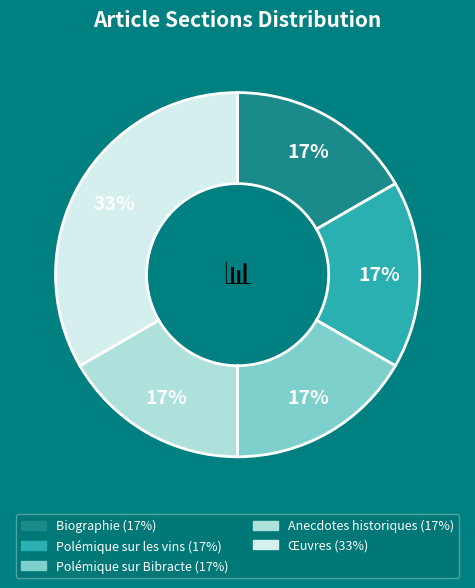

Is Œuvres the majority of the pie?

No